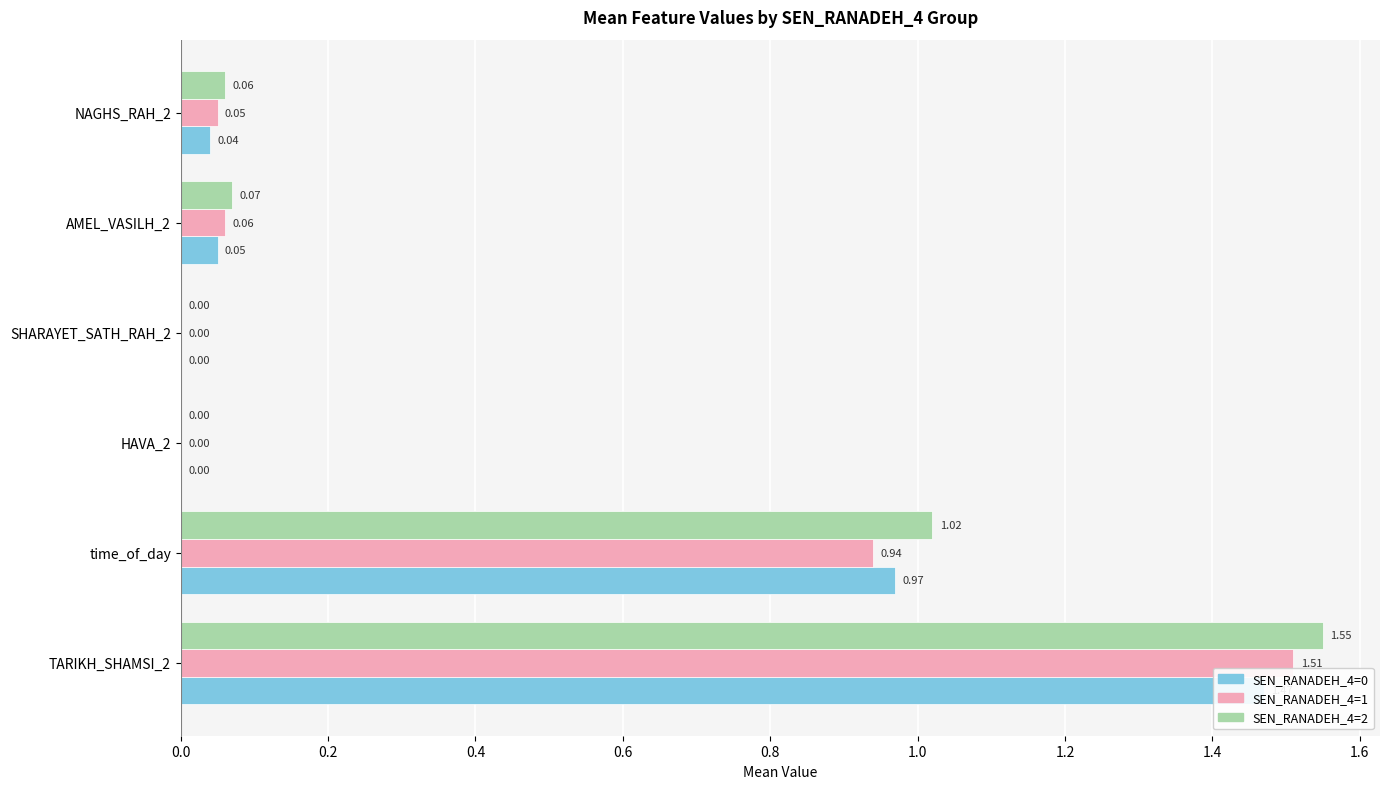

Count the number of categories in the chart.

6